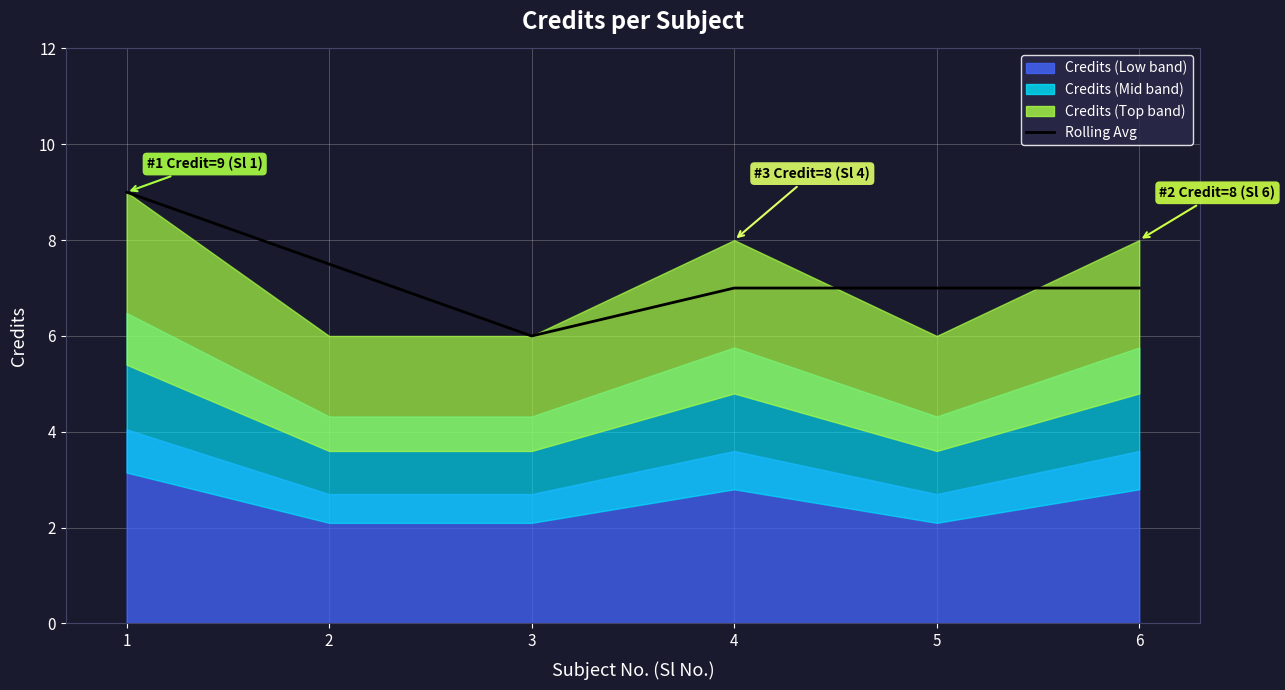

What is the difference between the maximum and minimum values?

3.0